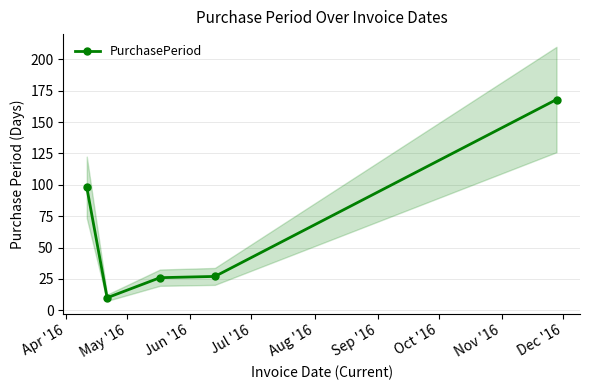

True or false: PurchasePeriod has more than 2 points higher than both neighbors.

False